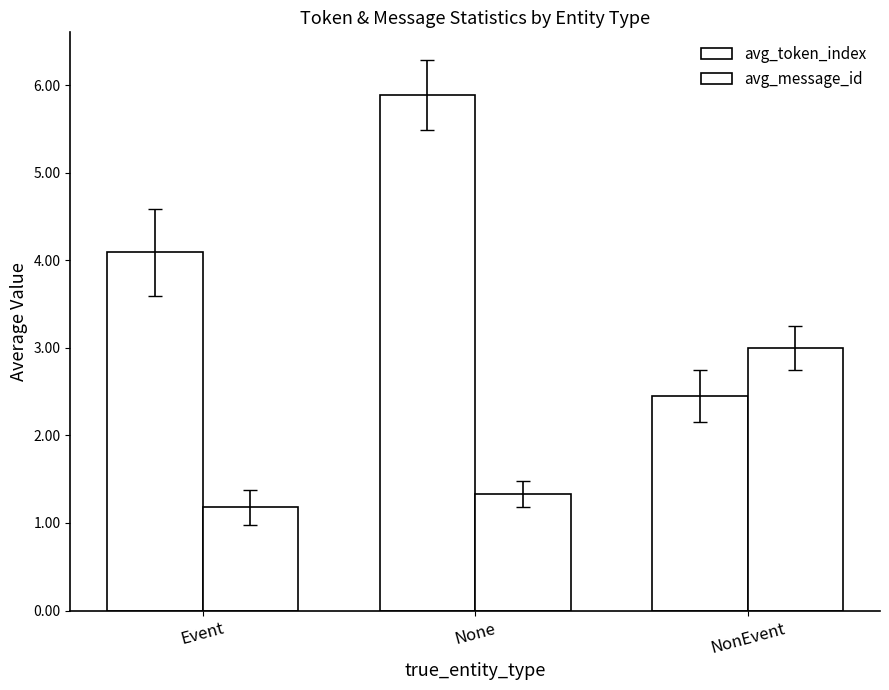

What position from the right is Event?

3